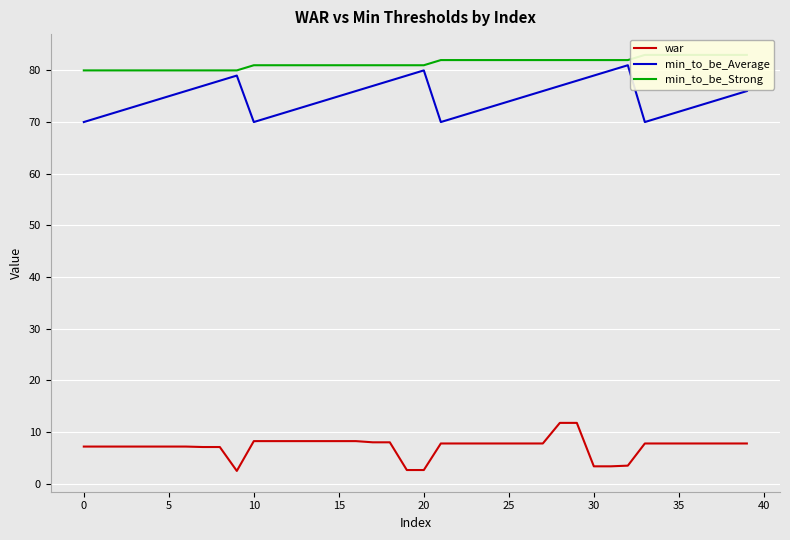

The value of war at 0 is 7.2. True or false?

True